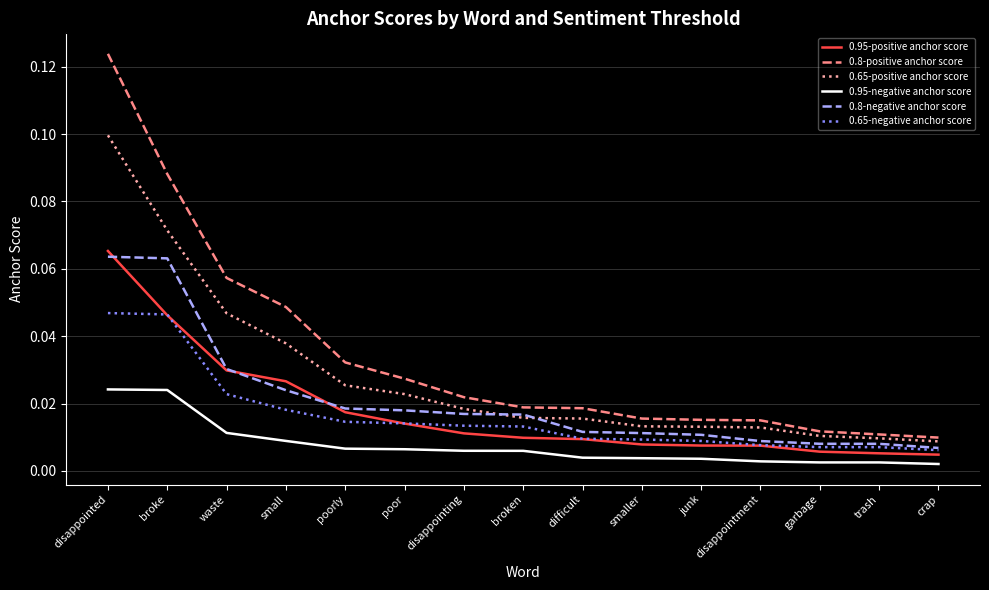

Which series has the widest spread of values?

0.8-positive anchor score